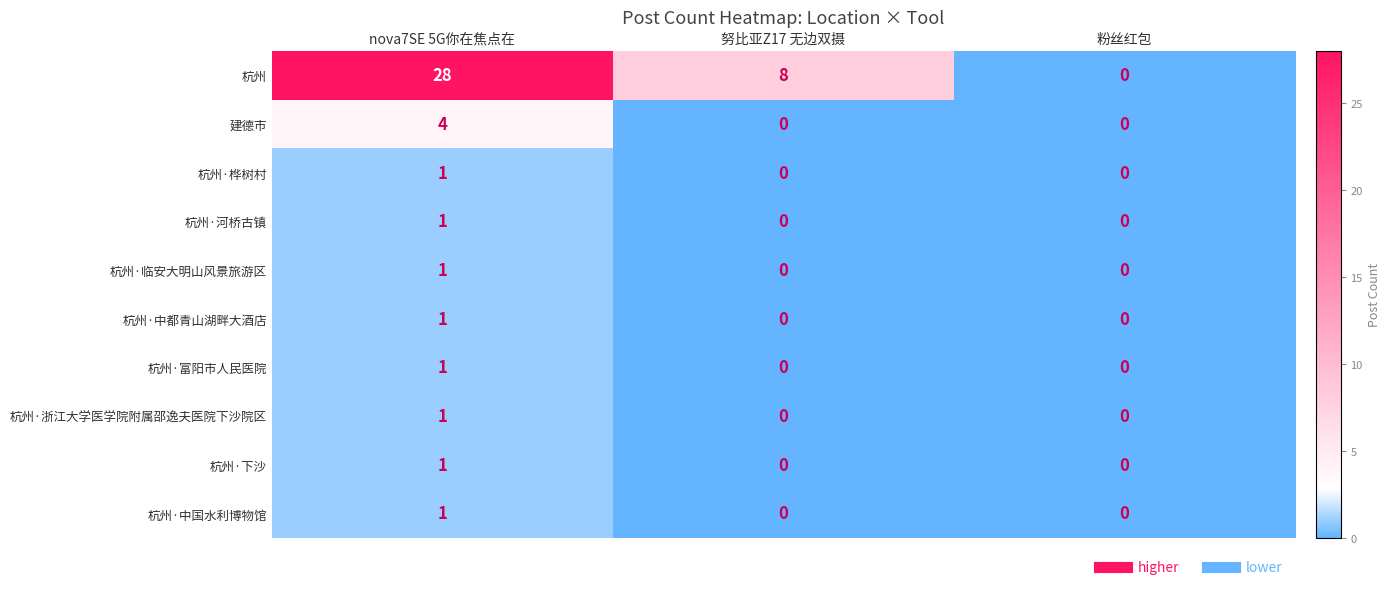

The 杭州·临安大明山风景旅游区 series shows 0 at 粉丝红包. True or false?

True